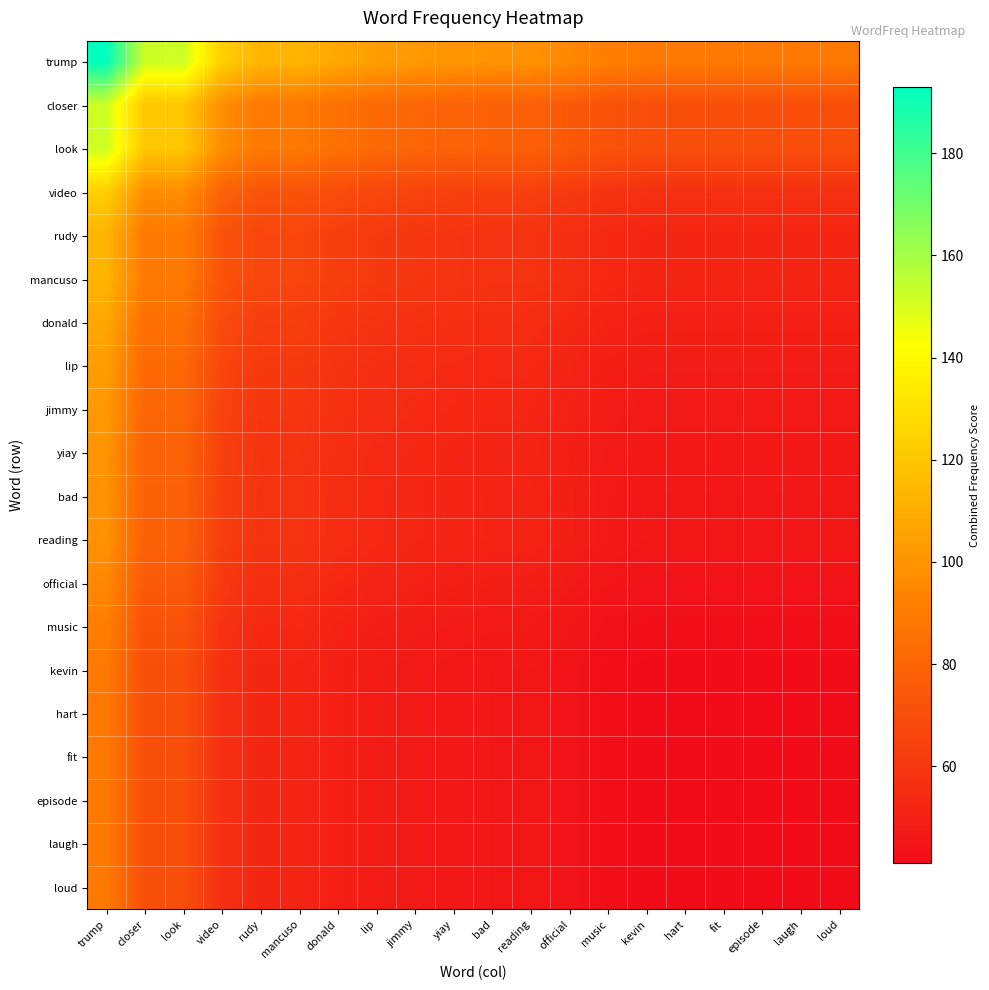

Reading left to right, list all the values displayed in this chart.

trump: trump=193.0	closer=152.2	look=152.2	video=123.5	rudy=112.9	mancuso=112.9	donald=107.6	lip=104.0	jimmy=102.1	yiay=100.2	bad=99.2	reading=99.2	official=95.2	music=91.1	kevin=89.0	hart=89.0	fit=89.0	episode=89.0	laugh=89.0	loud=89.0
closer: trump=152.2	closer=120.0	look=120.0	video=97.4	rudy=89.0	mancuso=89.0	donald=84.9	lip=82.0	jimmy=80.5	yiay=79.0	bad=78.2	reading=78.2	official=75.1	music=71.8	kevin=70.1	hart=70.1	fit=70.1	episode=70.1	laugh=70.1	loud=70.1
look: trump=152.2	closer=120.0	look=120.0	video=97.4	rudy=89.0	mancuso=89.0	donald=84.9	lip=82.0	jimmy=80.5	yiay=79.0	bad=78.2	reading=78.2	official=75.1	music=71.8	kevin=70.1	hart=70.1	fit=70.1	episode=70.1	laugh=70.1	loud=70.1
video: trump=123.5	closer=97.4	look=97.4	video=79.0	rudy=72.2	mancuso=72.2	donald=68.8	lip=66.5	jimmy=65.3	yiay=64.1	bad=63.5	reading=63.5	official=60.9	music=58.3	kevin=56.9	hart=56.9	fit=56.9	episode=56.9	laugh=56.9	loud=56.9
rudy: trump=112.9	closer=89.0	look=89.0	video=72.2	rudy=66.0	mancuso=66.0	donald=62.9	lip=60.8	jimmy=59.7	yiay=58.6	bad=58.0	reading=58.0	official=55.7	music=53.3	kevin=52.0	hart=52.0	fit=52.0	episode=52.0	laugh=52.0	loud=52.0
mancuso: trump=112.9	closer=89.0	look=89.0	video=72.2	rudy=66.0	mancuso=66.0	donald=62.9	lip=60.8	jimmy=59.7	yiay=58.6	bad=58.0	reading=58.0	official=55.7	music=53.3	kevin=52.0	hart=52.0	fit=52.0	episode=52.0	laugh=52.0	loud=52.0
donald: trump=107.6	closer=84.9	look=84.9	video=68.8	rudy=62.9	mancuso=62.9	donald=60.0	lip=58.0	jimmy=56.9	yiay=55.9	bad=55.3	reading=55.3	official=53.1	music=50.8	kevin=49.6	hart=49.6	fit=49.6	episode=49.6	laugh=49.6	loud=49.6
lip: trump=104.0	closer=82.0	look=82.0	video=66.5	rudy=60.8	mancuso=60.8	donald=58.0	lip=56.0	jimmy=55.0	yiay=54.0	bad=53.4	reading=53.4	official=51.3	music=49.1	kevin=47.9	hart=47.9	fit=47.9	episode=47.9	laugh=47.9	loud=47.9
jimmy: trump=102.1	closer=80.5	look=80.5	video=65.3	rudy=59.7	mancuso=59.7	donald=56.9	lip=55.0	jimmy=54.0	yiay=53.0	bad=52.5	reading=52.5	official=50.4	music=48.2	kevin=47.1	hart=47.1	fit=47.1	episode=47.1	laugh=47.1	loud=47.1
yiay: trump=100.2	closer=79.0	look=79.0	video=64.1	rudy=58.6	mancuso=58.6	donald=55.9	lip=54.0	jimmy=53.0	yiay=52.0	bad=51.5	reading=51.5	official=49.4	music=47.3	kevin=46.2	hart=46.2	fit=46.2	episode=46.2	laugh=46.2	loud=46.2
bad: trump=99.2	closer=78.2	look=78.2	video=63.5	rudy=58.0	mancuso=58.0	donald=55.3	lip=53.4	jimmy=52.5	yiay=51.5	bad=51.0	reading=51.0	official=49.0	music=46.8	kevin=45.7	hart=45.7	fit=45.7	episode=45.7	laugh=45.7	loud=45.7
reading: trump=99.2	closer=78.2	look=78.2	video=63.5	rudy=58.0	mancuso=58.0	donald=55.3	lip=53.4	jimmy=52.5	yiay=51.5	bad=51.0	reading=51.0	official=49.0	music=46.8	kevin=45.7	hart=45.7	fit=45.7	episode=45.7	laugh=45.7	loud=45.7
official: trump=95.2	closer=75.1	look=75.1	video=60.9	rudy=55.7	mancuso=55.7	donald=53.1	lip=51.3	jimmy=50.4	yiay=49.4	bad=49.0	reading=49.0	official=47.0	music=45.0	kevin=43.9	hart=43.9	fit=43.9	episode=43.9	laugh=43.9	loud=43.9
music: trump=91.1	closer=71.8	look=71.8	video=58.3	rudy=53.3	mancuso=53.3	donald=50.8	lip=49.1	jimmy=48.2	yiay=47.3	bad=46.8	reading=46.8	official=45.0	music=43.0	kevin=42.0	hart=42.0	fit=42.0	episode=42.0	laugh=42.0	loud=42.0
kevin: trump=89.0	closer=70.1	look=70.1	video=56.9	rudy=52.0	mancuso=52.0	donald=49.6	lip=47.9	jimmy=47.1	yiay=46.2	bad=45.7	reading=45.7	official=43.9	music=42.0	kevin=41.0	hart=41.0	fit=41.0	episode=41.0	laugh=41.0	loud=41.0
hart: trump=89.0	closer=70.1	look=70.1	video=56.9	rudy=52.0	mancuso=52.0	donald=49.6	lip=47.9	jimmy=47.1	yiay=46.2	bad=45.7	reading=45.7	official=43.9	music=42.0	kevin=41.0	hart=41.0	fit=41.0	episode=41.0	laugh=41.0	loud=41.0
fit: trump=89.0	closer=70.1	look=70.1	video=56.9	rudy=52.0	mancuso=52.0	donald=49.6	lip=47.9	jimmy=47.1	yiay=46.2	bad=45.7	reading=45.7	official=43.9	music=42.0	kevin=41.0	hart=41.0	fit=41.0	episode=41.0	laugh=41.0	loud=41.0
episode: trump=89.0	closer=70.1	look=70.1	video=56.9	rudy=52.0	mancuso=52.0	donald=49.6	lip=47.9	jimmy=47.1	yiay=46.2	bad=45.7	reading=45.7	official=43.9	music=42.0	kevin=41.0	hart=41.0	fit=41.0	episode=41.0	laugh=41.0	loud=41.0
laugh: trump=89.0	closer=70.1	look=70.1	video=56.9	rudy=52.0	mancuso=52.0	donald=49.6	lip=47.9	jimmy=47.1	yiay=46.2	bad=45.7	reading=45.7	official=43.9	music=42.0	kevin=41.0	hart=41.0	fit=41.0	episode=41.0	laugh=41.0	loud=41.0
loud: trump=89.0	closer=70.1	look=70.1	video=56.9	rudy=52.0	mancuso=52.0	donald=49.6	lip=47.9	jimmy=47.1	yiay=46.2	bad=45.7	reading=45.7	official=43.9	music=42.0	kevin=41.0	hart=41.0	fit=41.0	episode=41.0	laugh=41.0	loud=41.0